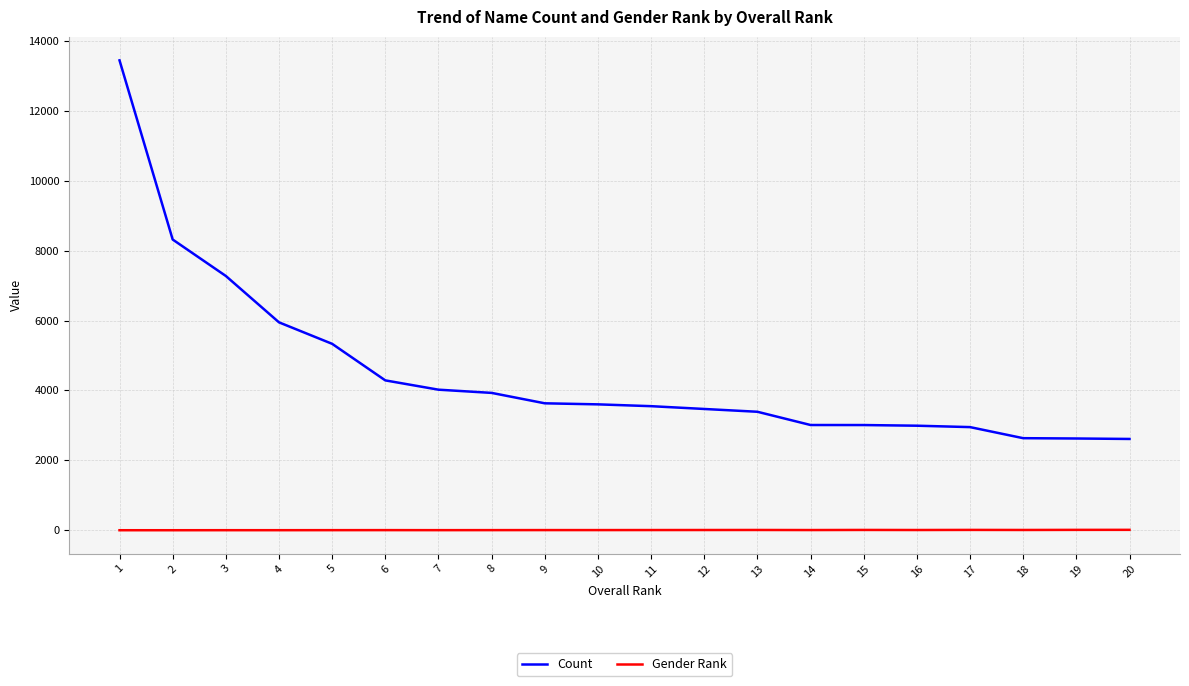

How many lines are shown in the chart?

2